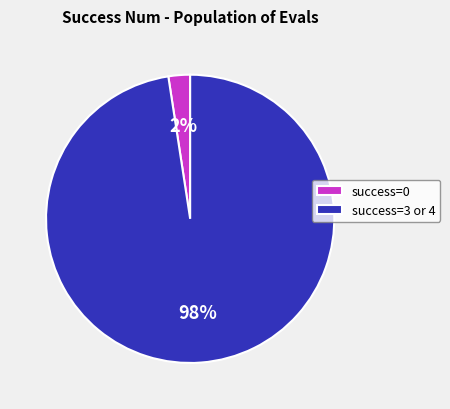

How many segments does this pie chart have?

2